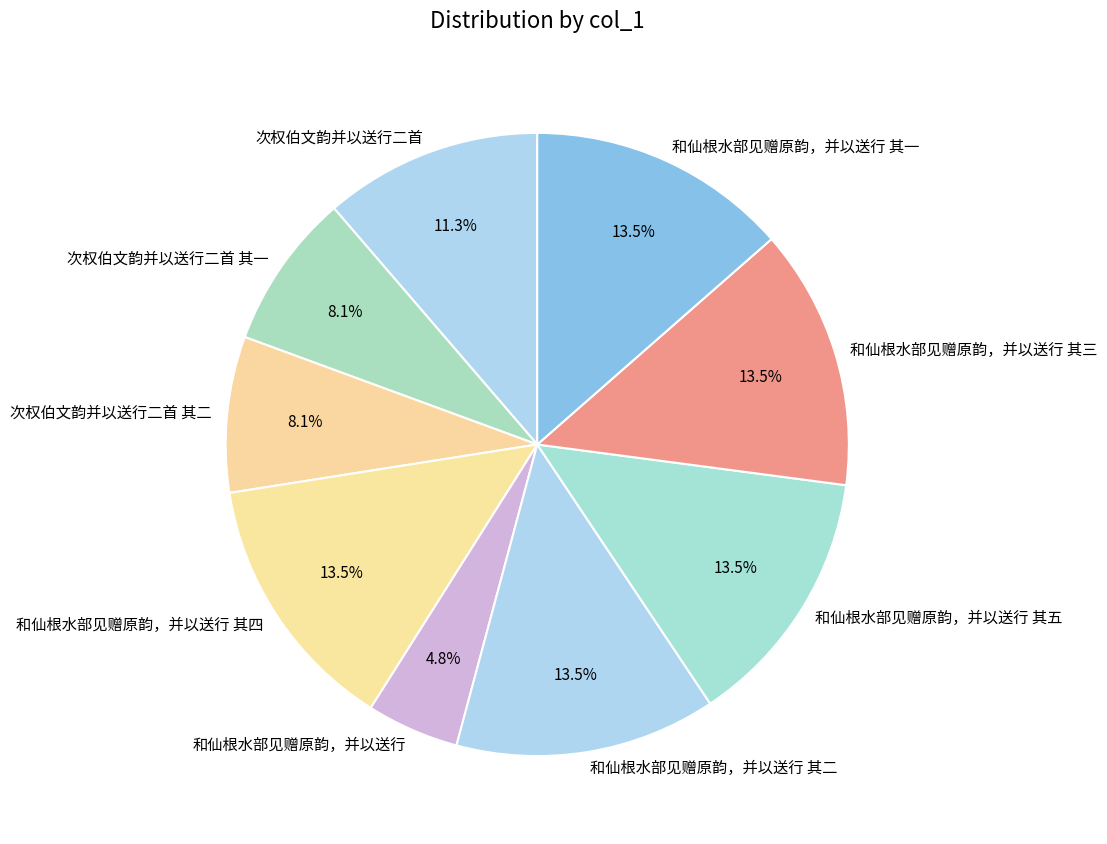

Is the sum of 和仙根水部见赠原韵，并以送行 其一 and 和仙根水部见赠原韵，并以送行 其四 greater than half?

No